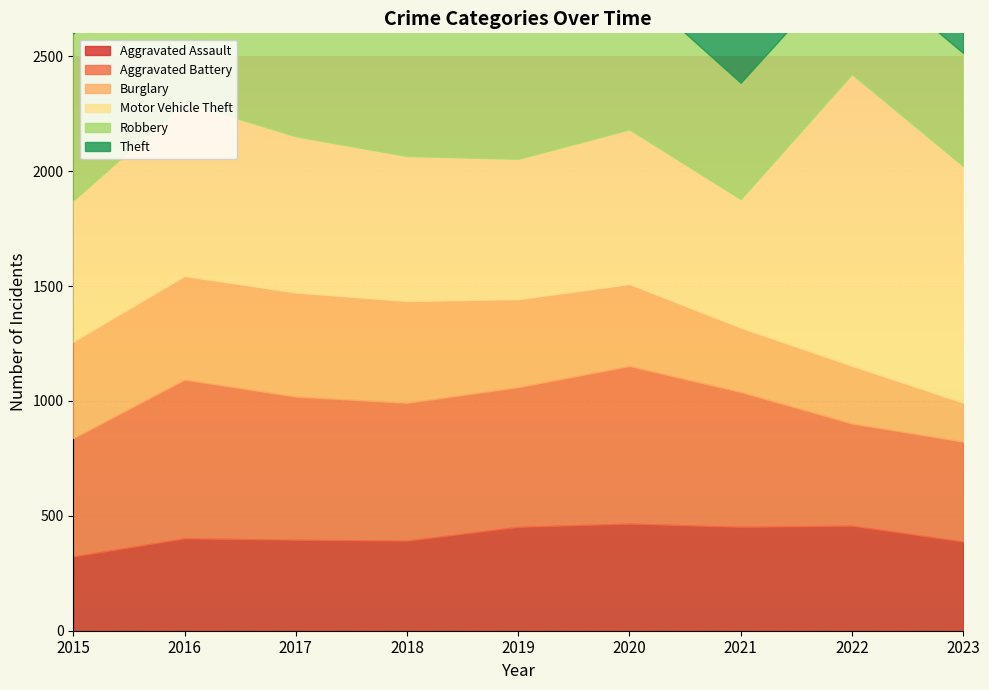

At which category is the sum across all series the highest?

2016